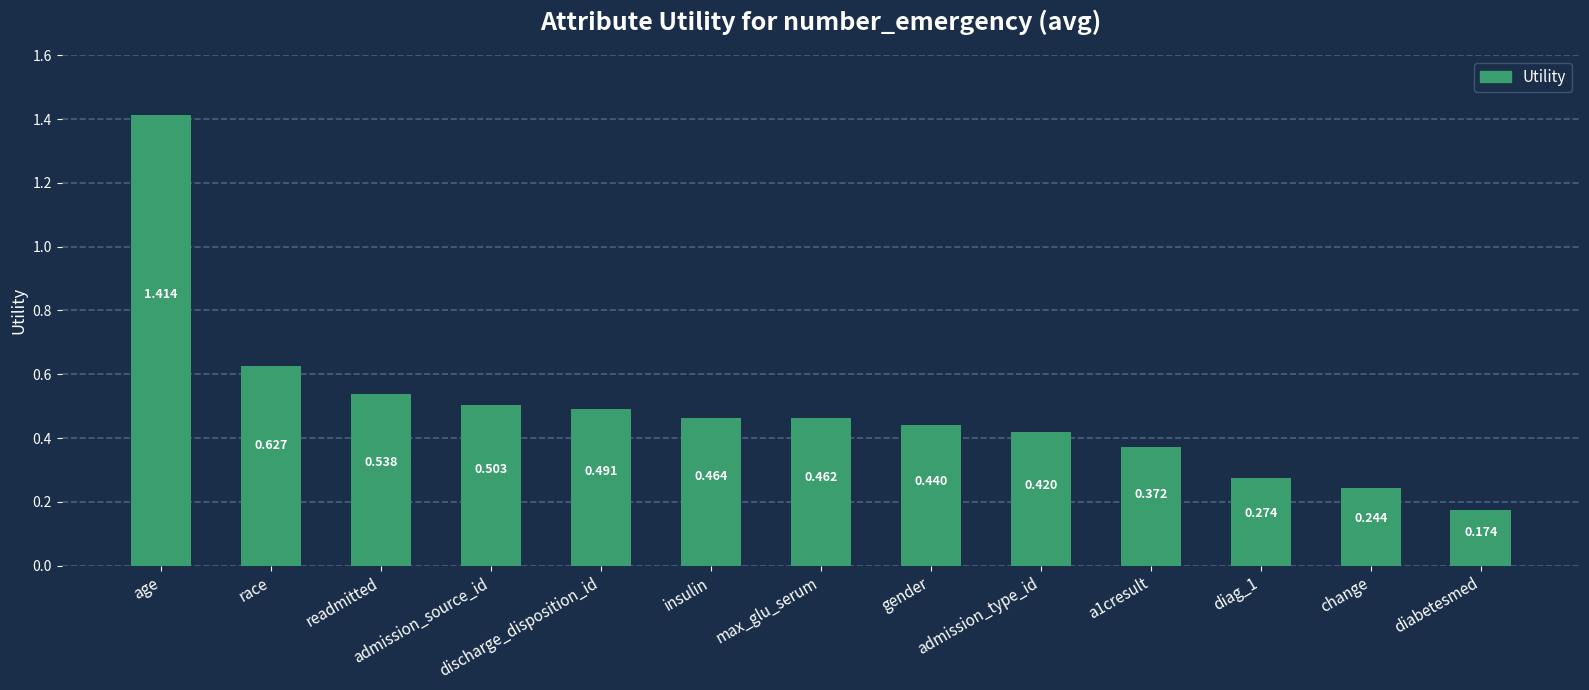

What is the label of the 8th bar from the right?

insulin